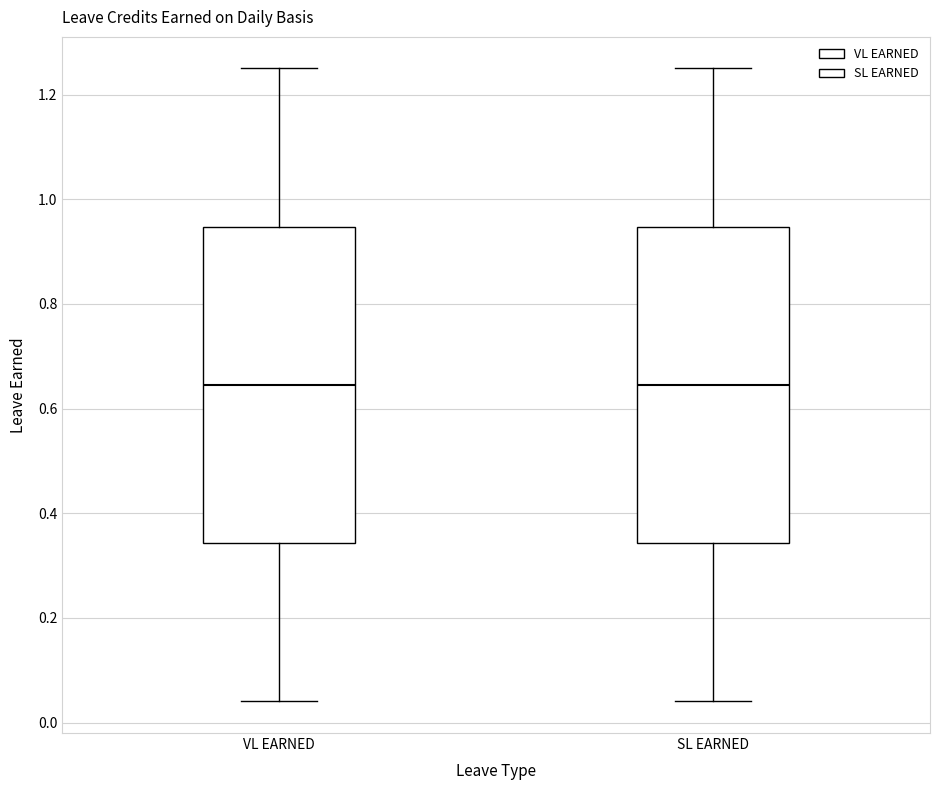

Reading left to right, transcribe this box plot: for each box, give where its median line is, the range the box spans, and where its two whiskers end, as read against the y-axis. The values are not printed on the chart, so give them approximately, as read against the axis.

VL EARNED: median 0.64, box 0.34 to 0.94, whiskers 0.04 to 1.26
SL EARNED: median 0.64, box 0.34 to 0.94, whiskers 0.04 to 1.26